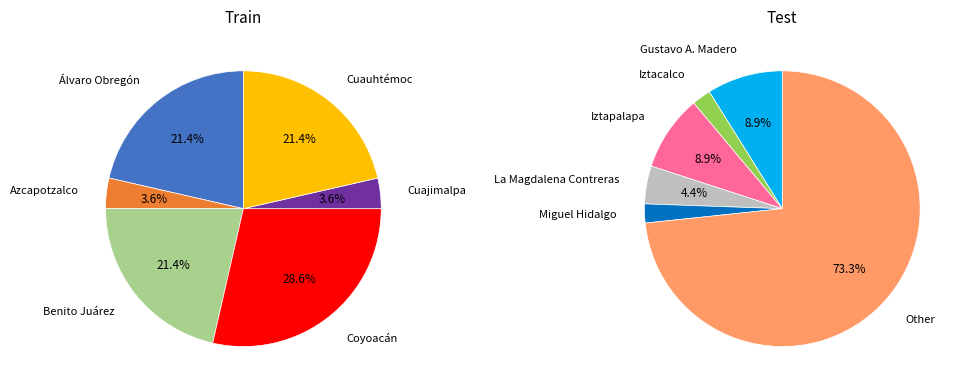

Which slice is the largest?

Other